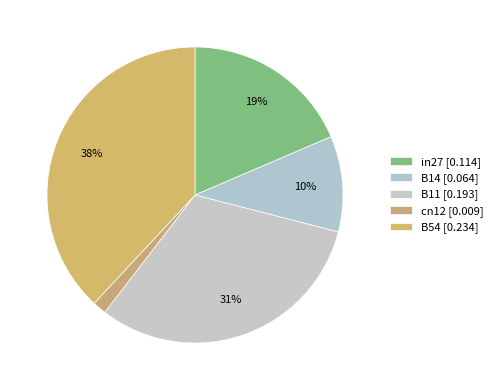

How many slices are in this pie chart?

5